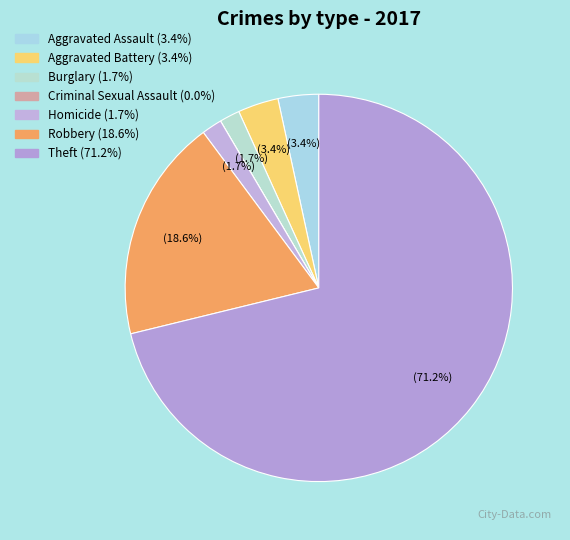

To the nearest percent, what is the difference between the Criminal Sexual Assault and Aggravated Battery slice percentages?

3%